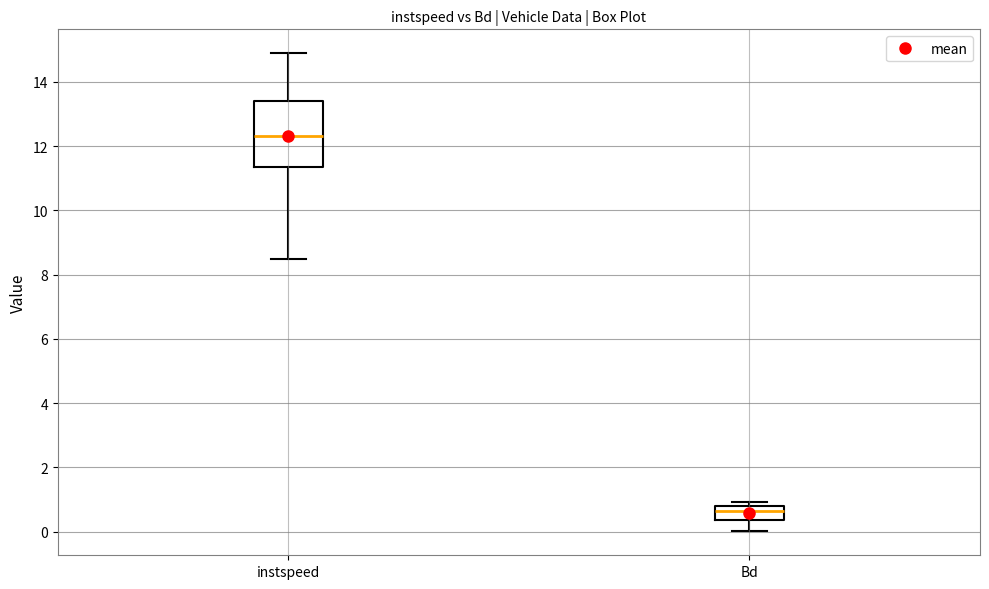

Which box's median line is the lowest?

Bd